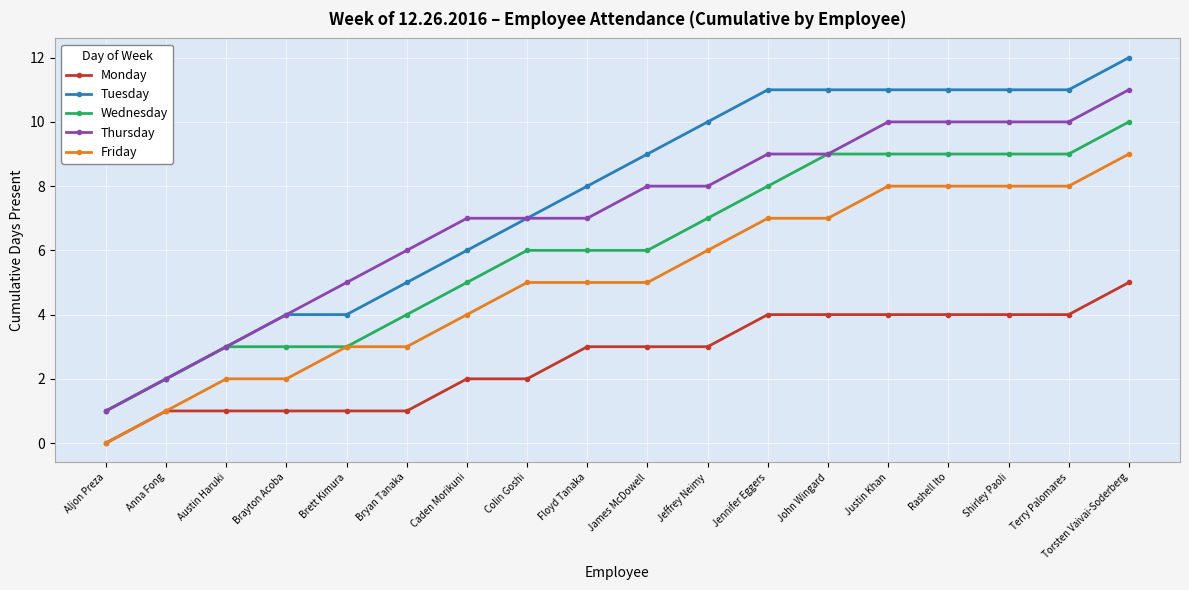

Rank the series at Floyd Tanaka from highest to lowest value.

Tuesday, Thursday, Wednesday, Friday, Monday